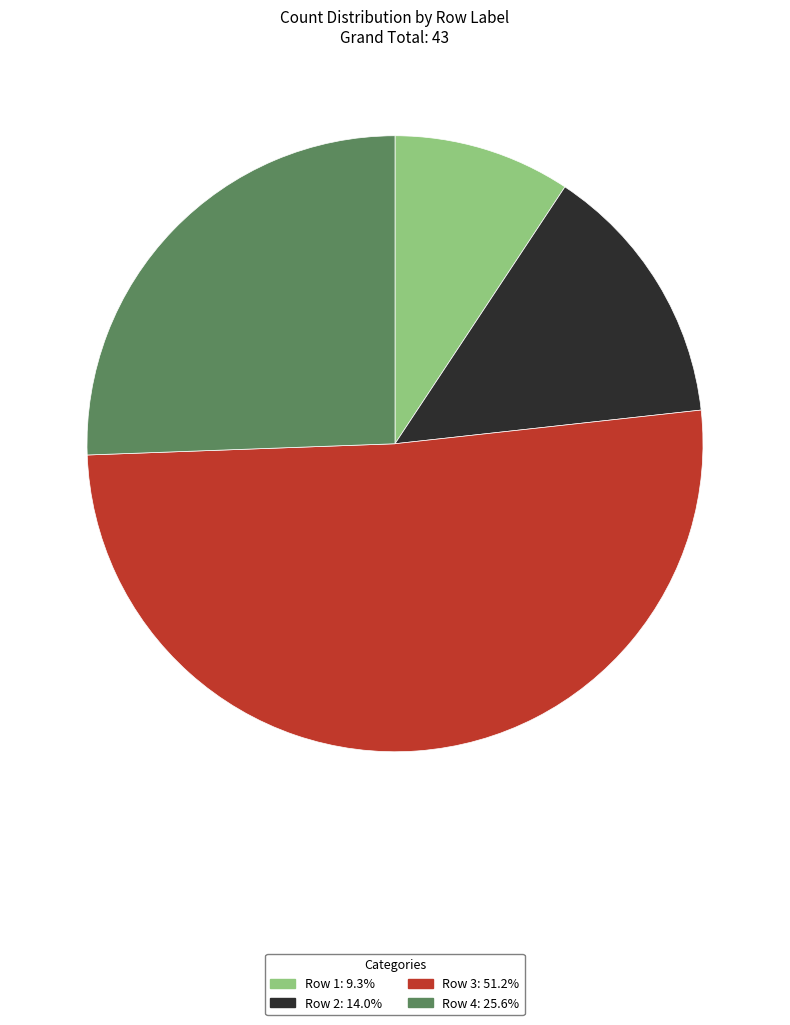

Does any single category account for the majority?

Yes